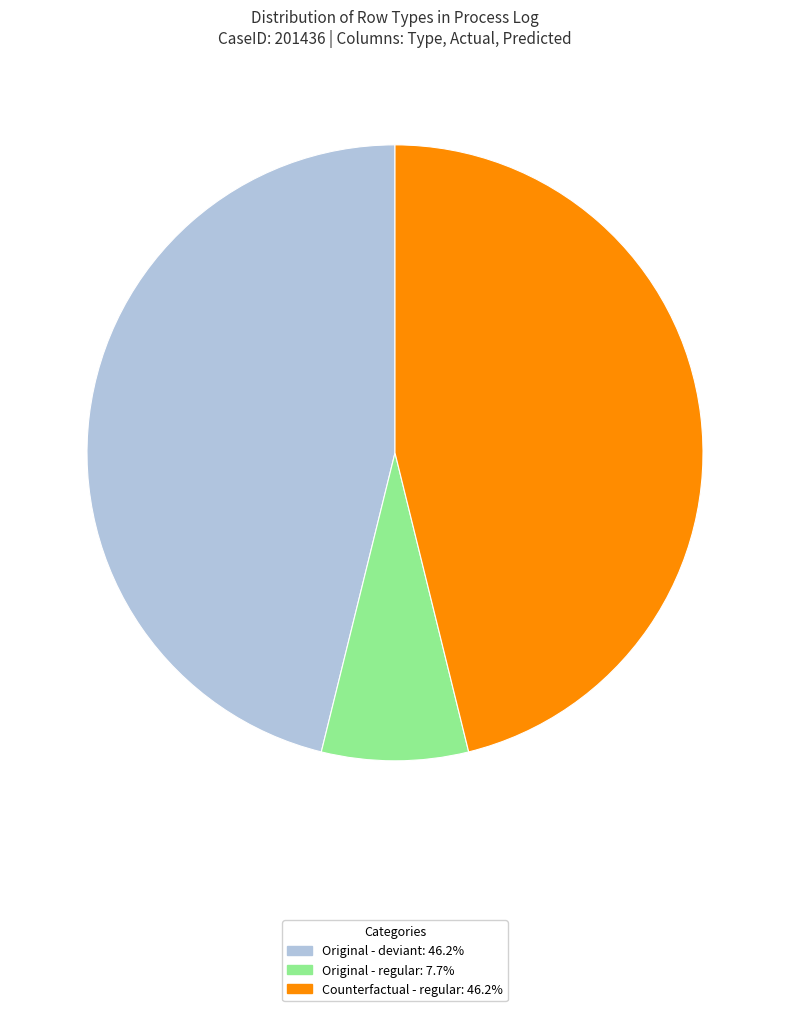

Is there any slice that represents more than half of the pie?

No